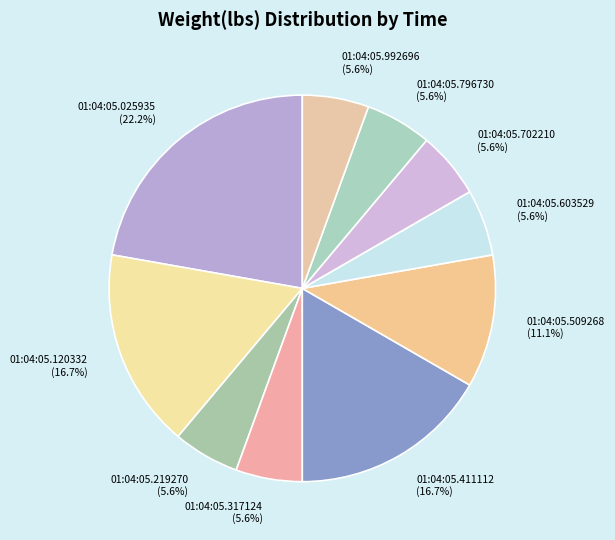

To the nearest percent, what is the difference between the largest and smallest slice percentages?

17%